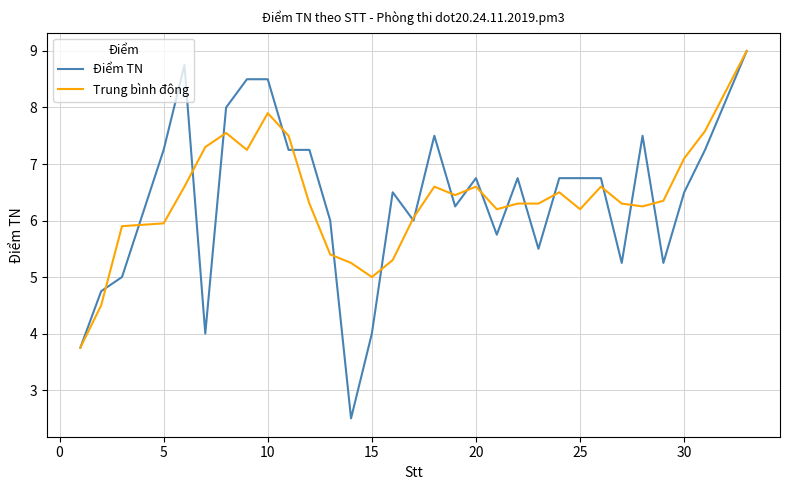

Which series has the largest range (max minus min)?

Điểm TN